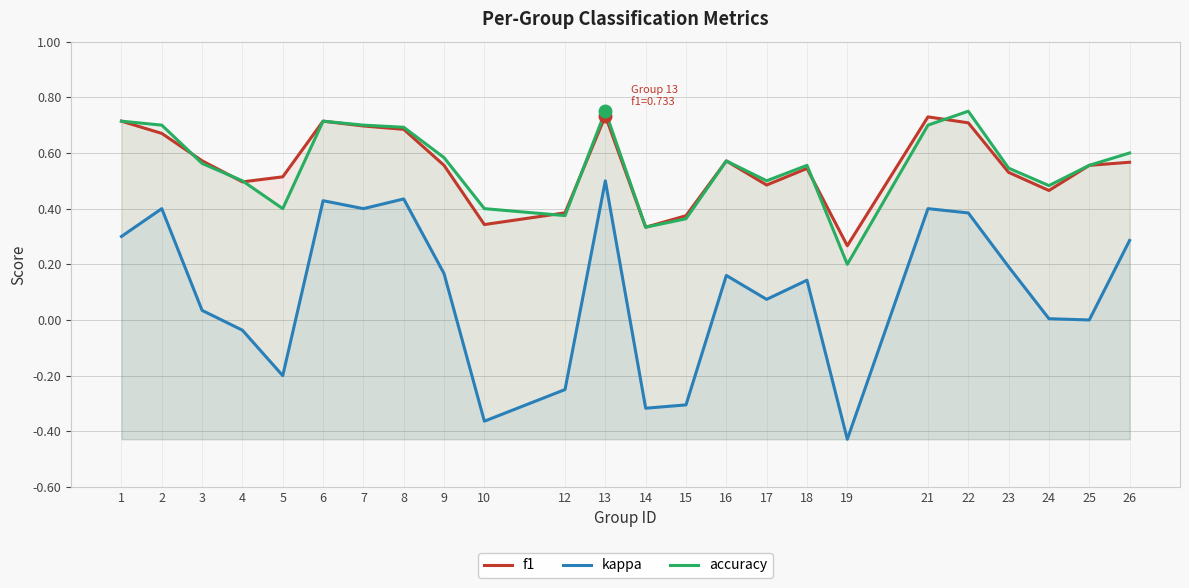

What is the sum of all f1 values?

13.2